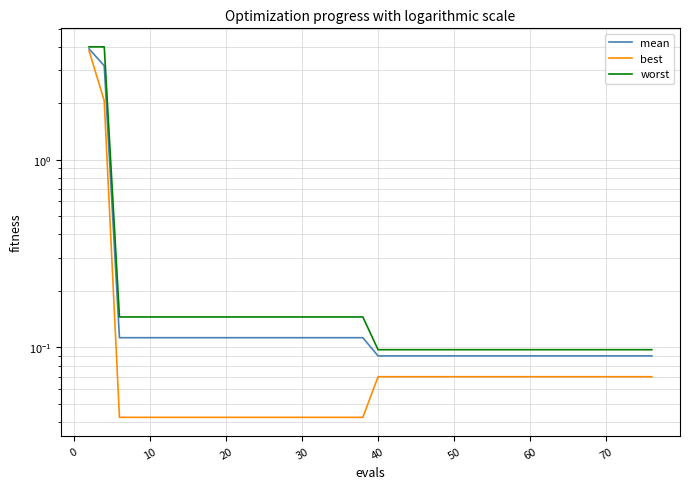

The best series shows 0.0 at 10. True or false?

False